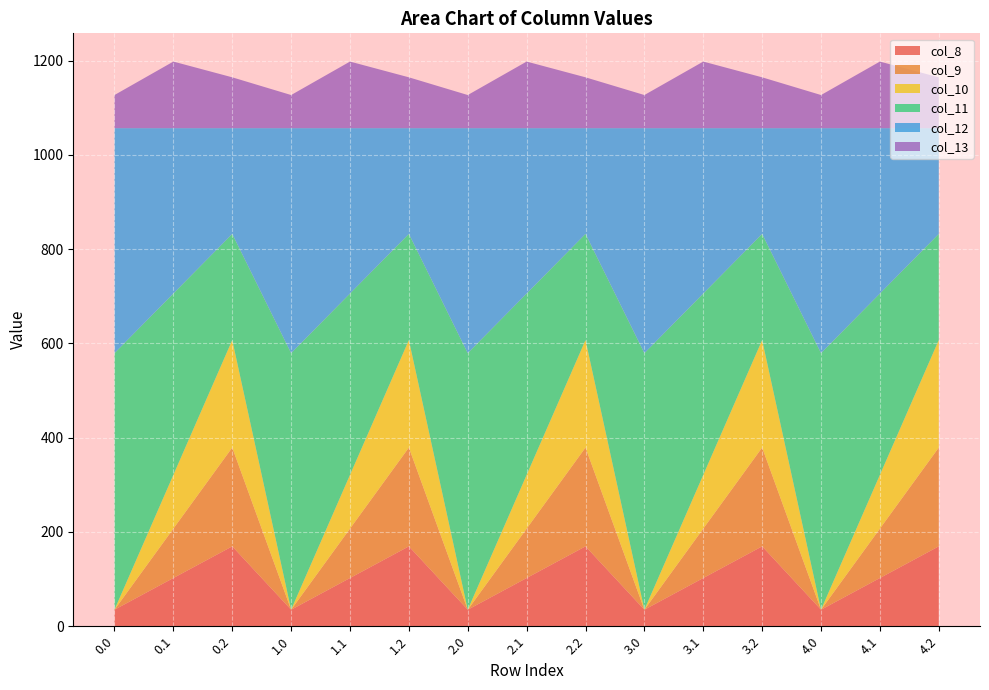

Reading left to right, list all the values displayed in this chart.

col_8: 35.0	102.3	169.5	35.0	102.3	169.5	35.0	102.3	169.5	35.0	102.3	169.5	35.0	102.3	169.5
col_9: 0.0	104.8	209.6	0.0	104.8	209.6	0.0	104.8	209.6	0.0	104.8	209.6	0.0	104.8	209.6
col_10: 0.0	114.0	228.0	0.0	114.0	228.0	0.0	114.0	228.0	0.0	114.0	228.0	0.0	114.0	228.0
col_11: 544.3	384.7	225.2	544.3	384.7	225.2	544.3	384.7	225.2	544.3	384.7	225.2	544.3	384.7	225.2
col_12: 477.2	350.8	224.3	477.2	350.8	224.3	477.2	350.8	224.3	477.2	350.8	224.3	477.2	350.8	224.3
col_13: 70.2	141.2	107.8	70.2	141.2	107.8	70.2	141.2	107.8	70.2	141.2	107.8	70.2	141.2	107.8